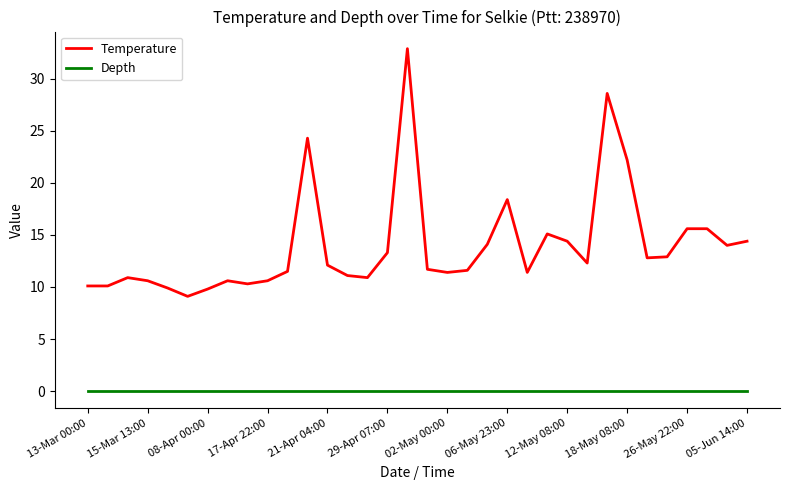

Which series has the widest spread of values?

Temperature